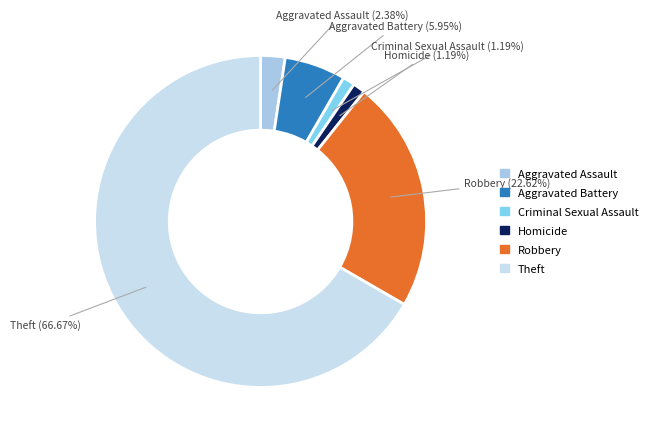

Is there any slice that represents more than half of the pie?

Yes